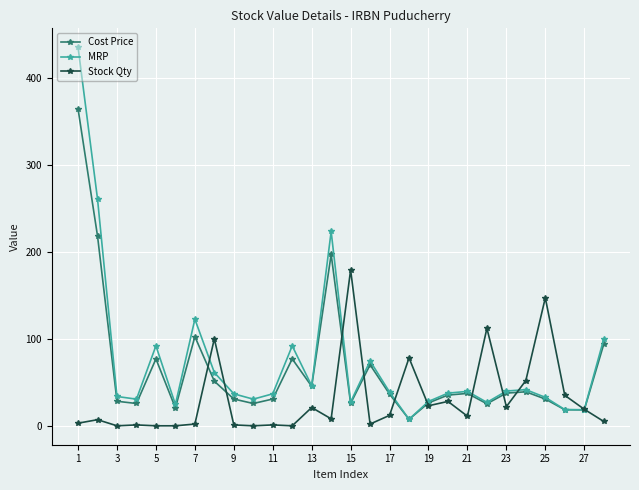

What is the value of the MRP point at the 5th from the left?

91.8